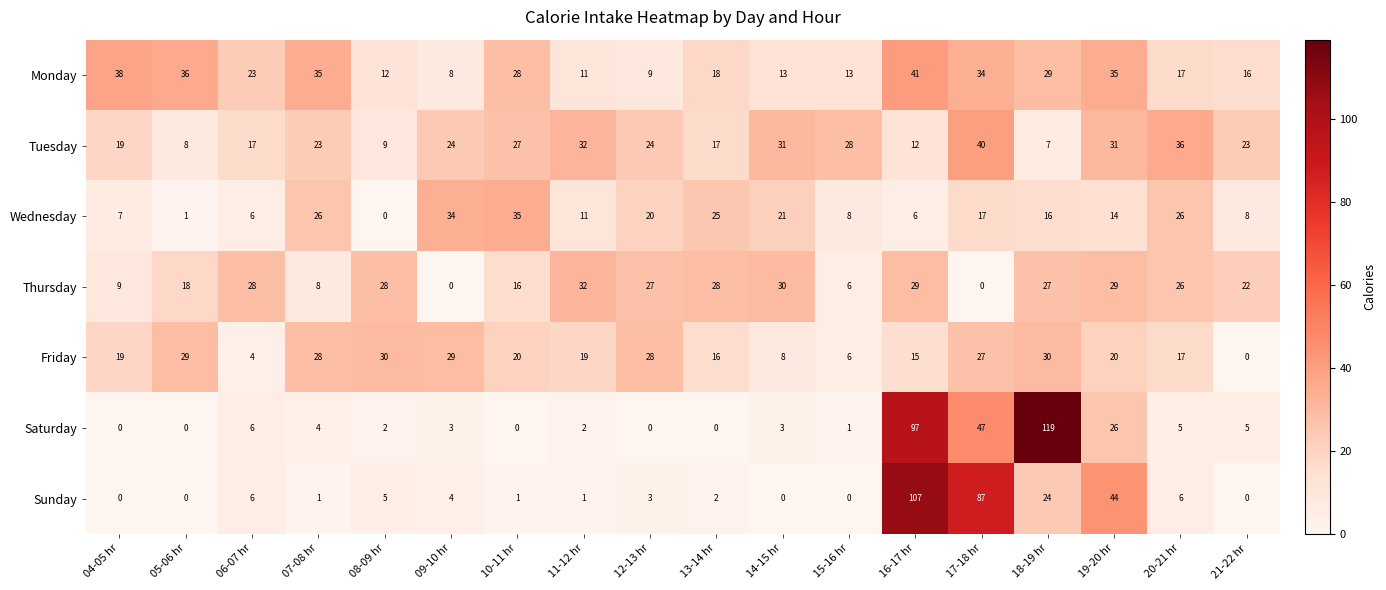

What is the average value of the Saturday series?

18